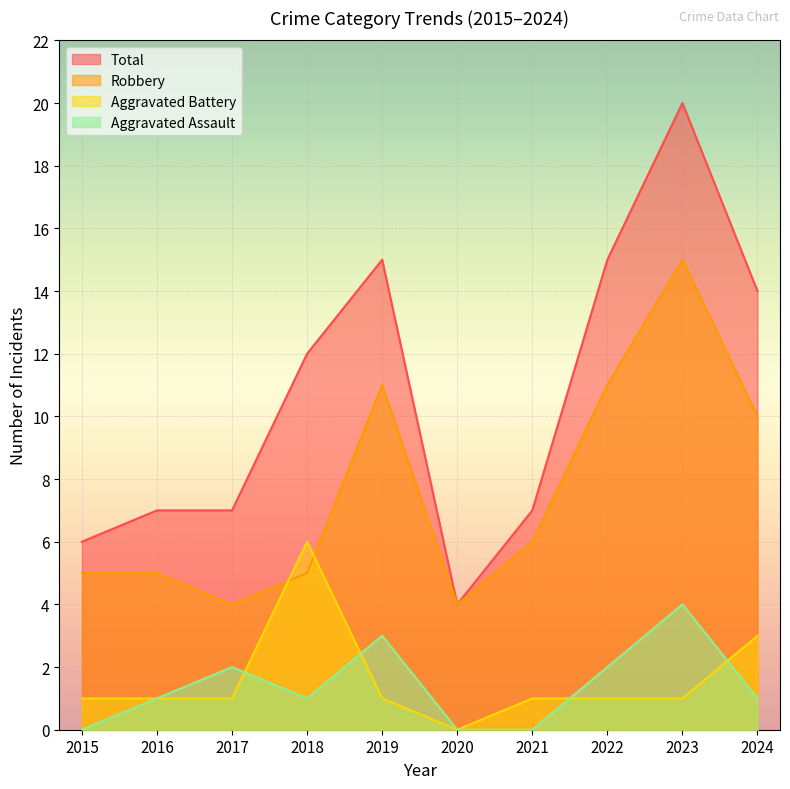

Which has a higher value, 2016 or 2019?

2019